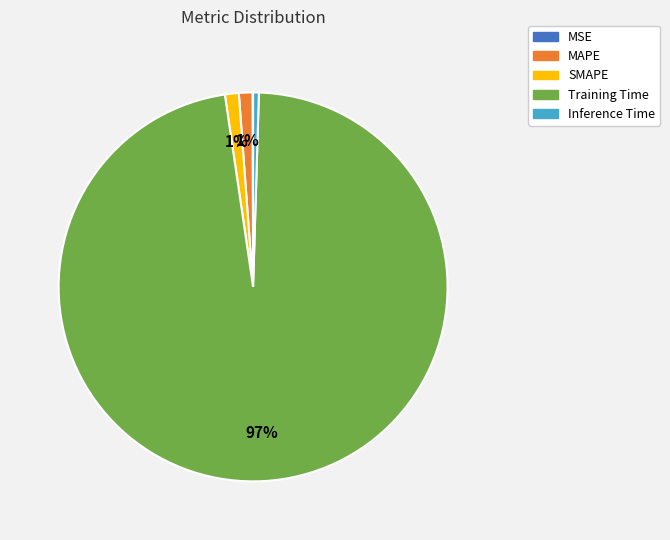

To the nearest percent, what is the average slice percentage?

20%